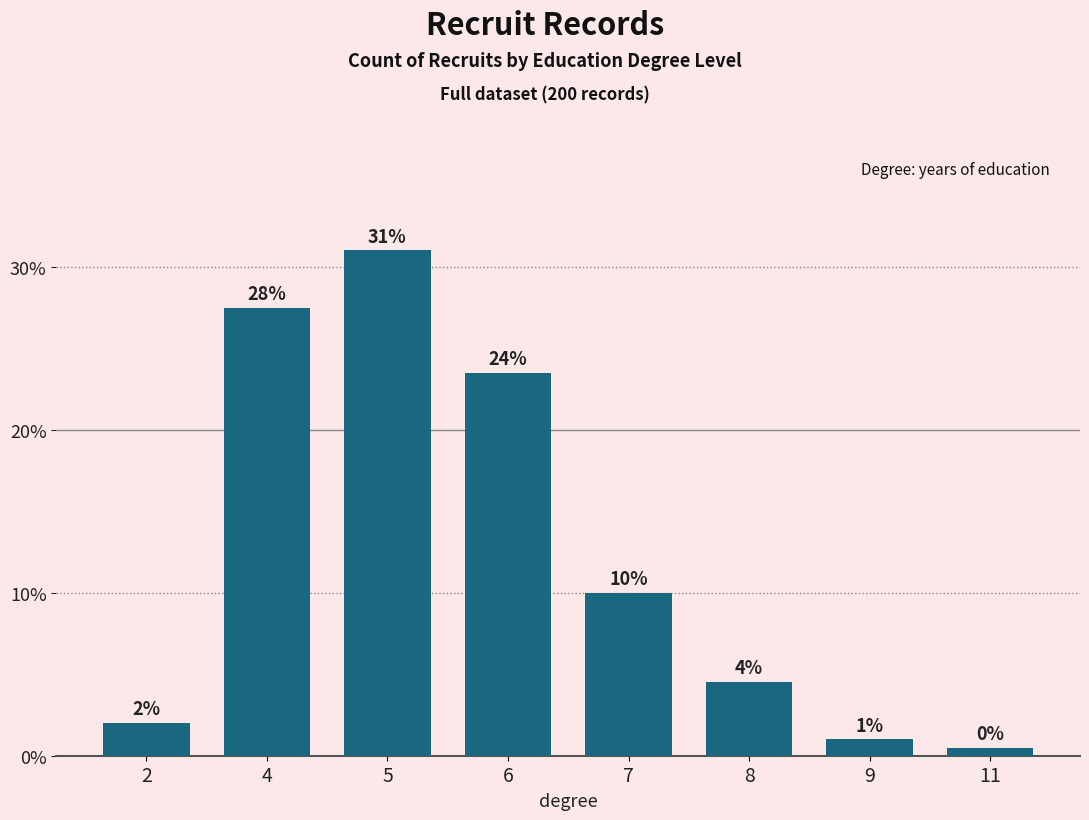

What is the value of the 2nd bar from the left?

0.3